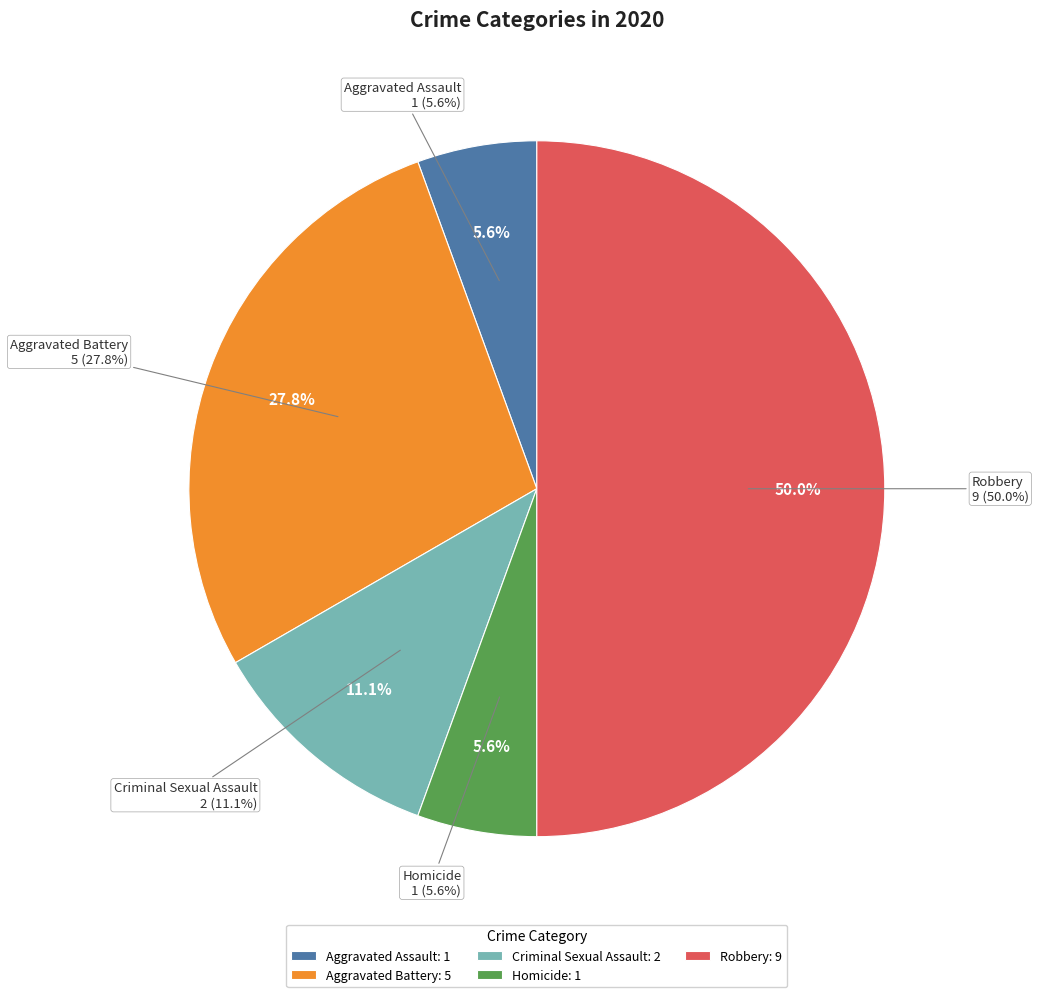

What percentage is the Aggravated Battery slice, to the nearest percent?

28%